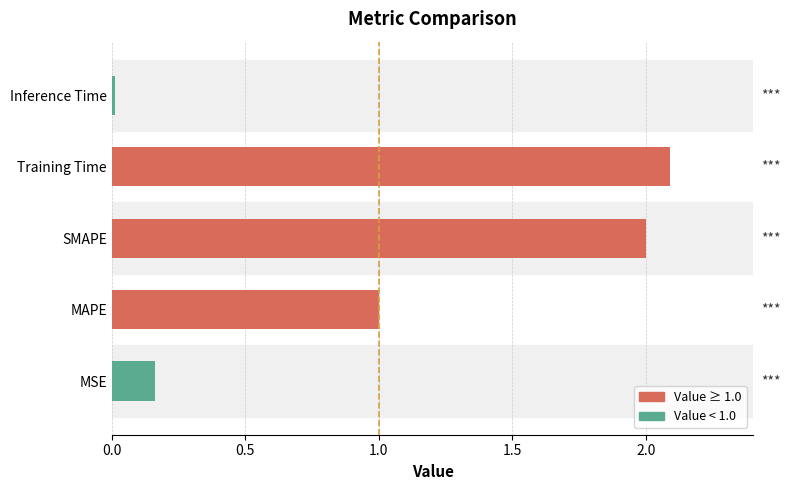

What is the greatest value displayed?

2.1